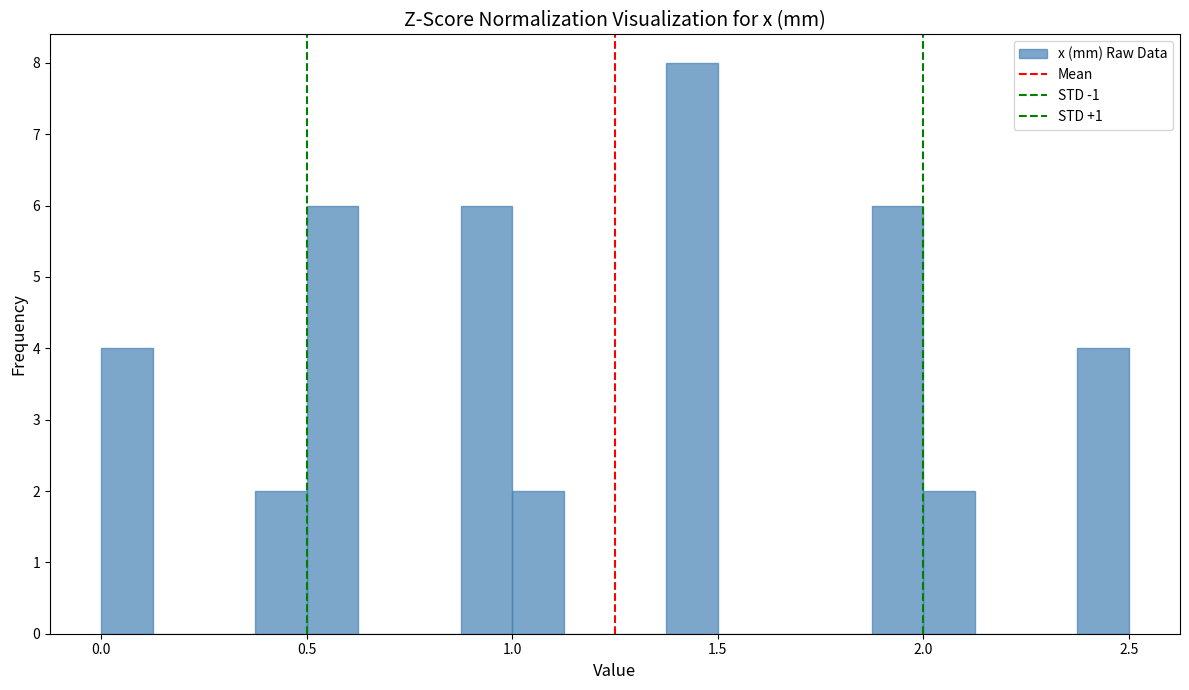

Read against the x-axis, roughly where is the centre of the tallest bar?

1.45